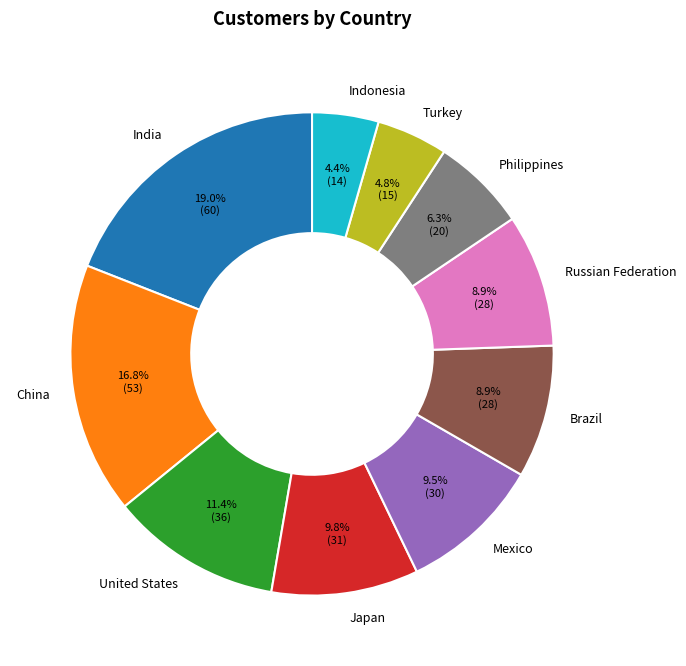

True or false: Mexico accounts for 17% of the total.

False